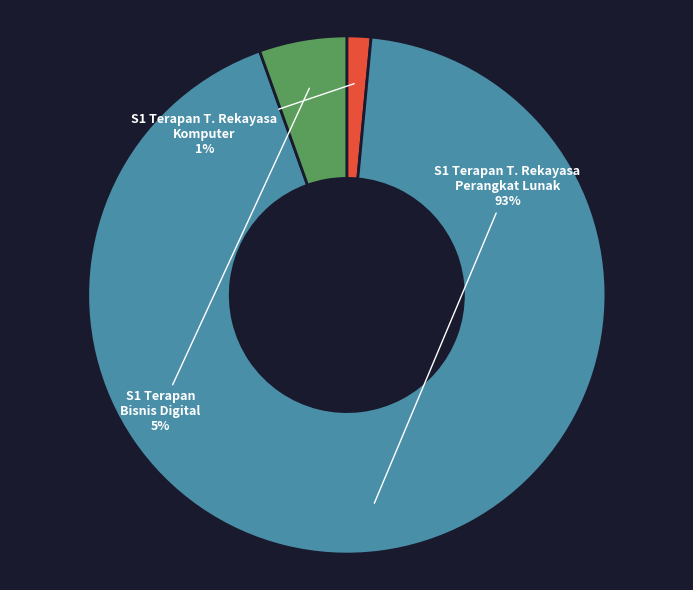

How many segments does this pie chart have?

3